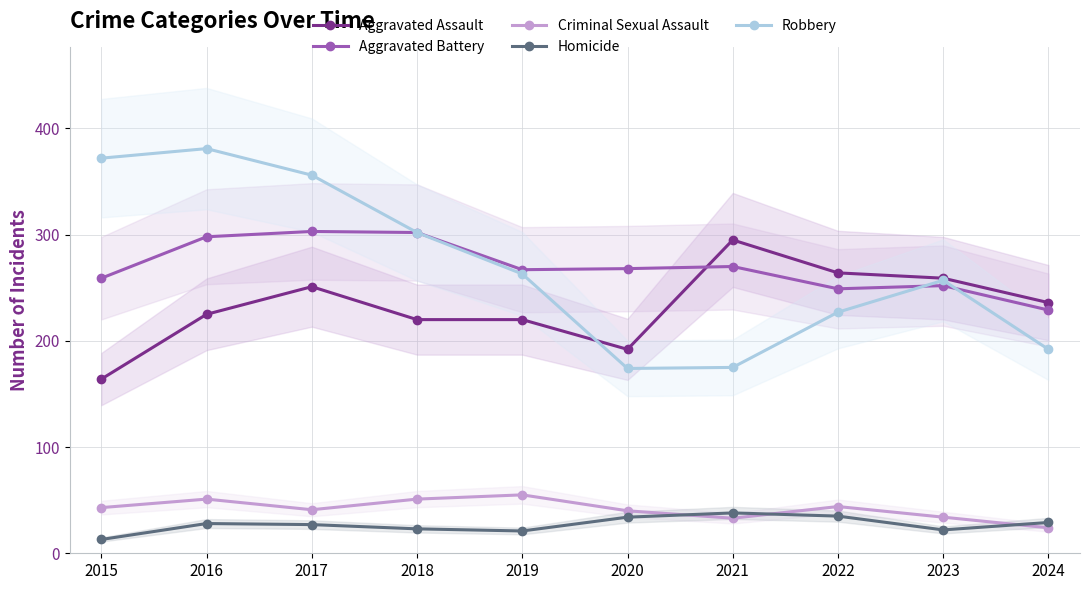

Rank the series at 2021 from lowest to highest value.

Criminal Sexual Assault, Homicide, Robbery, Aggravated Battery, Aggravated Assault